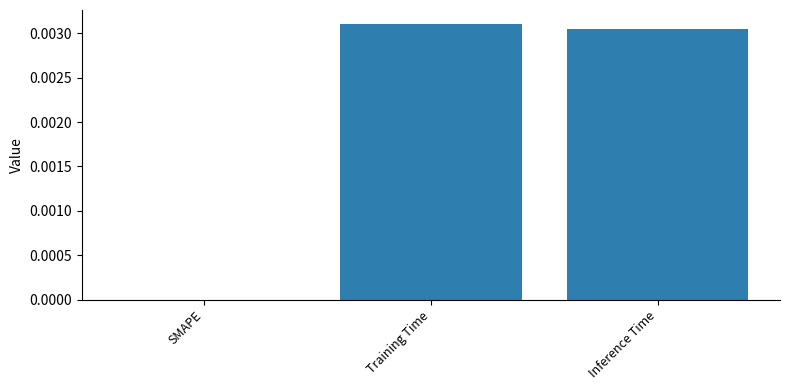

True or false: the data shows 0.0 at Training Time.

True